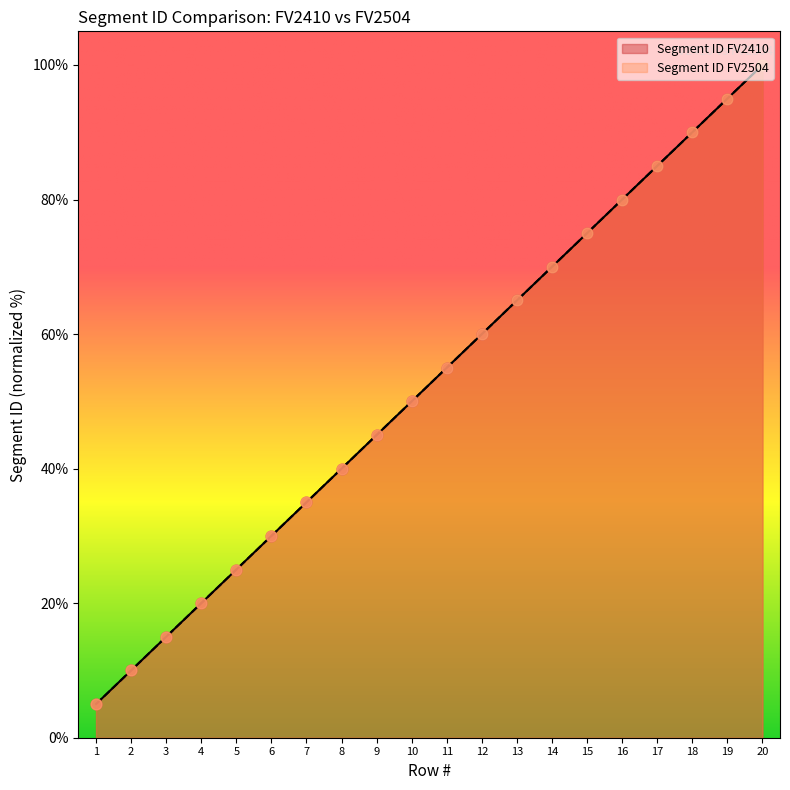

Which series has the widest spread of Y values?

Segment ID_FV2410